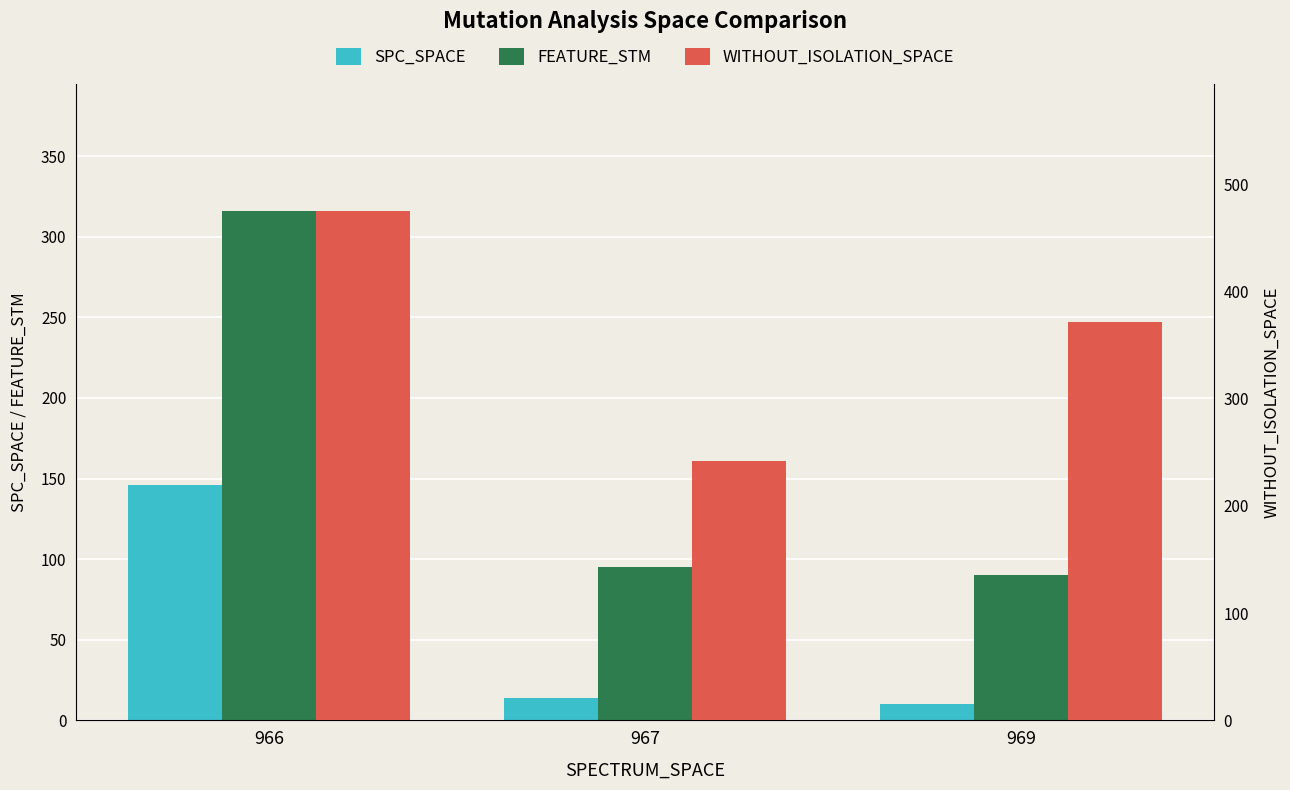

Rank the categories by WITHOUT_ISOLATION_SPACE value from lowest to highest.

967, 969, 966